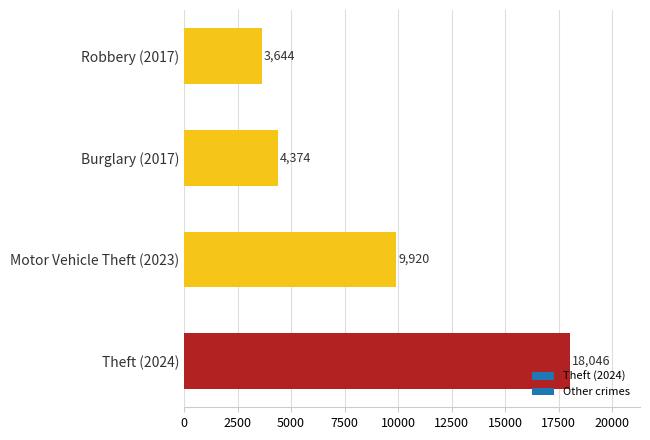

What is the change in value from Burglary (2017) to Robbery (2017)?

-730